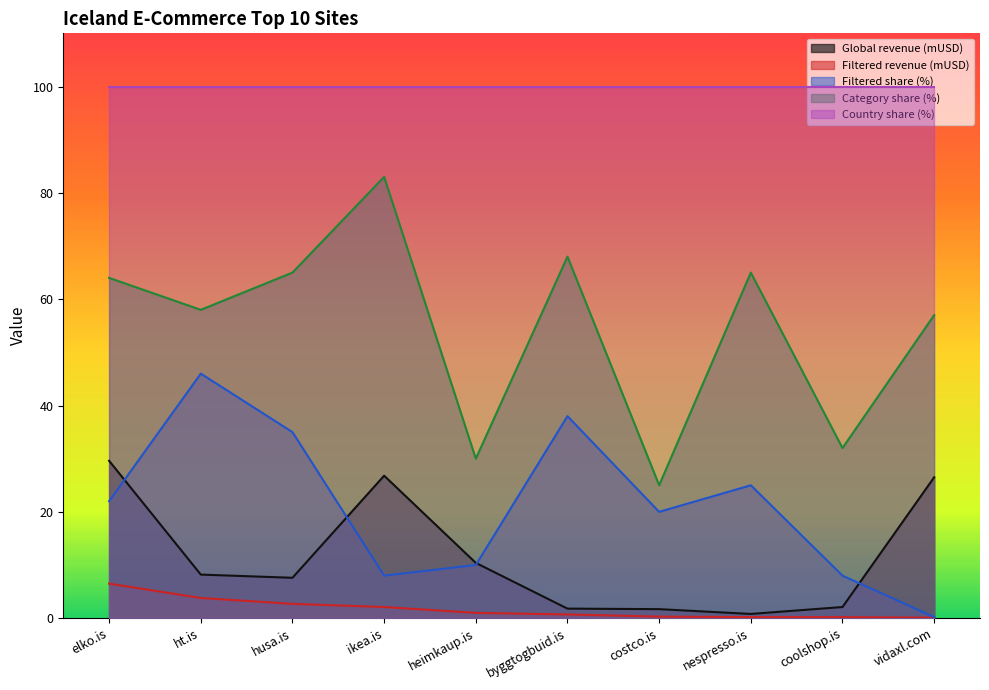

What is the total value across all series at husa.is?

210.3